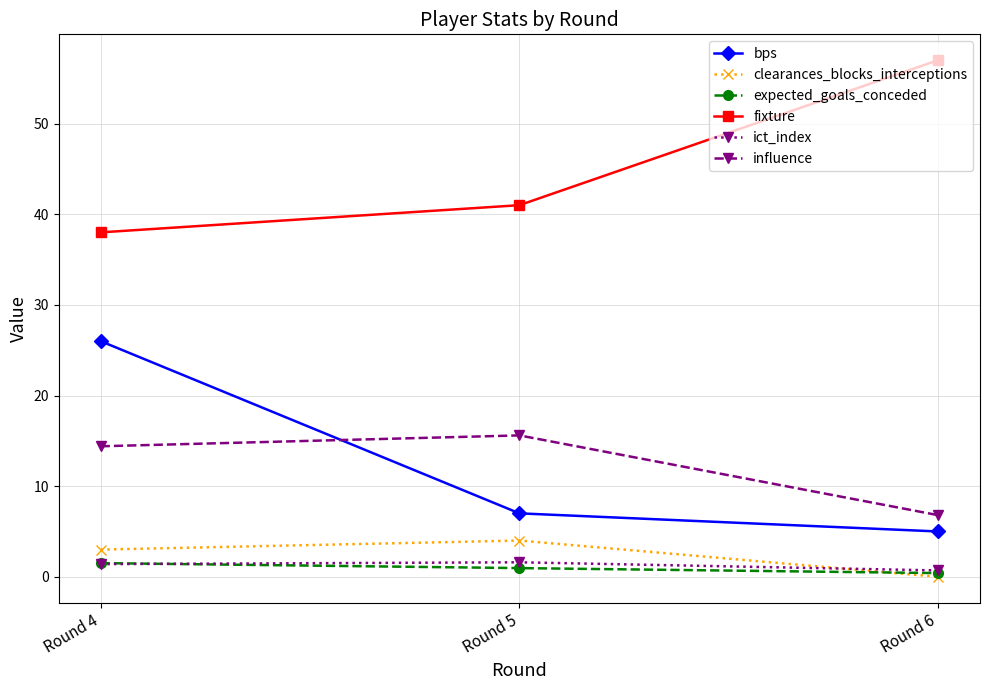

Which series has the largest range (max minus min)?

bps